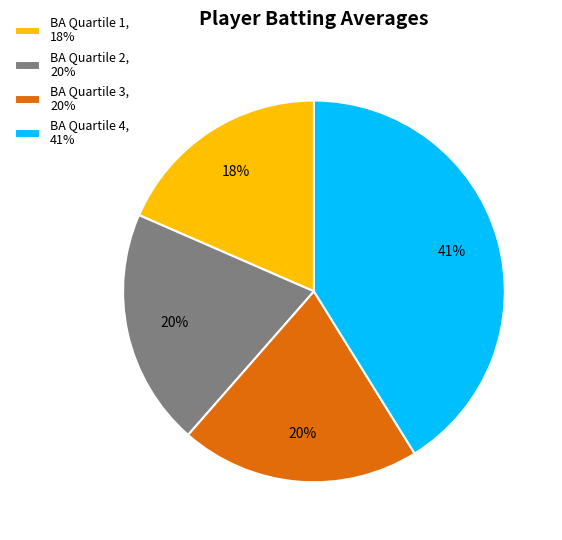

The BA Quartile 4, 41% slice represents 41% of the pie. True or false?

True